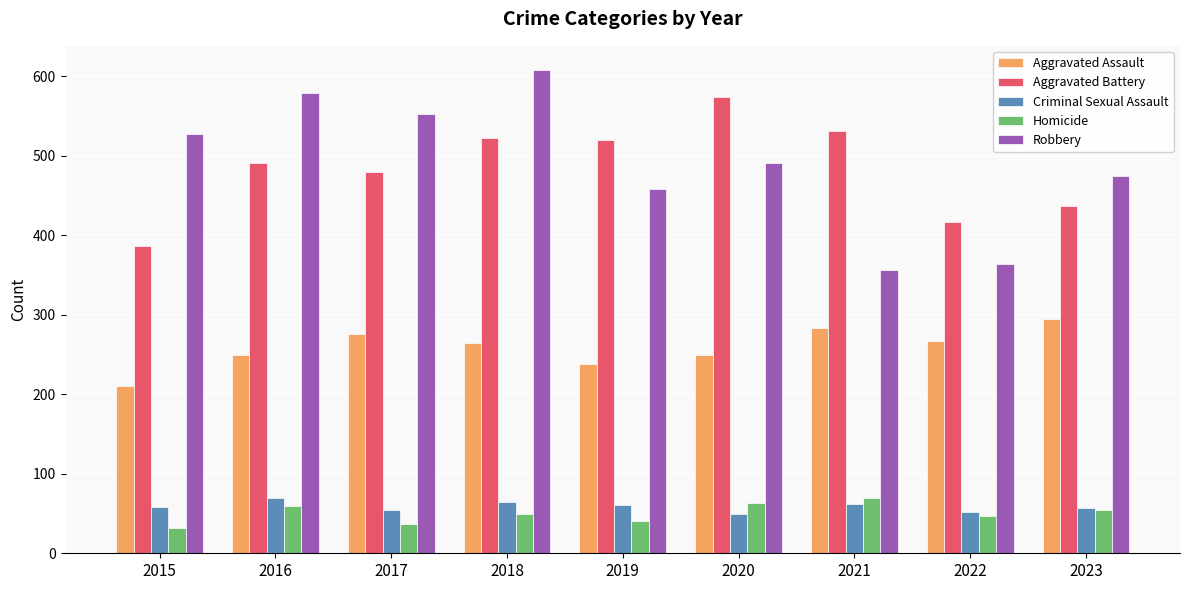

What is the value of the Homicide bar at the 3rd from the left?

37